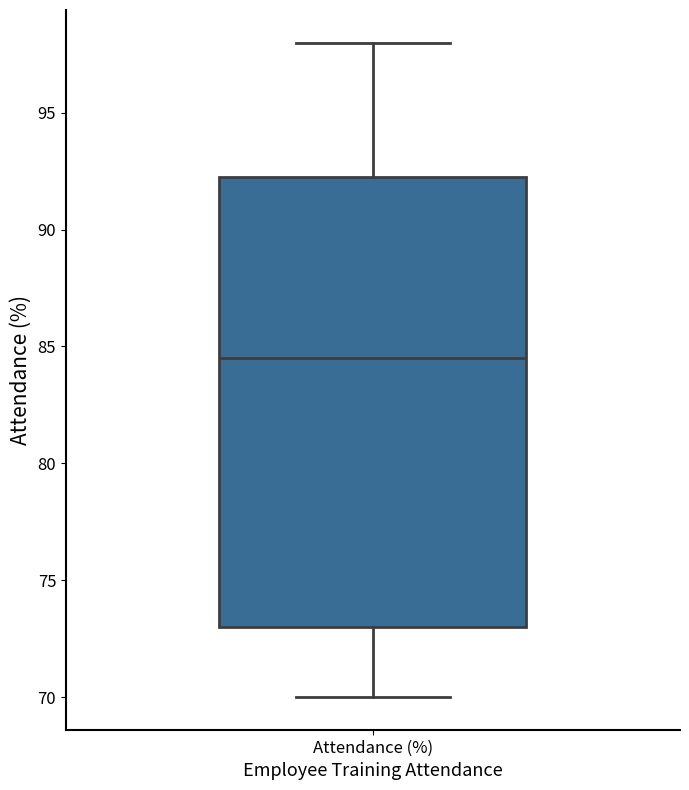

Where is the upper edge of the box for Attendance (%) on the y-axis? The values are not printed on the chart, so give them approximately, as read against the axis.

92.5